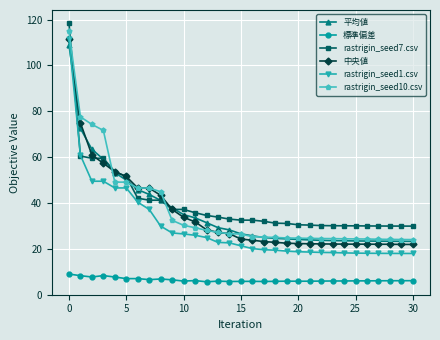

How many values in the rastrigin_seed10.csv series are below 26?

15